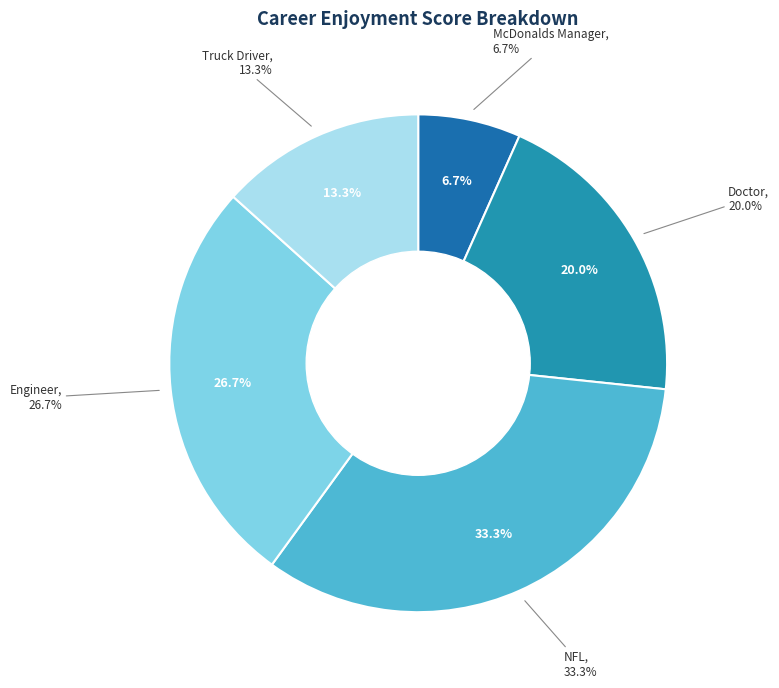

Which slice is the largest?

NFL